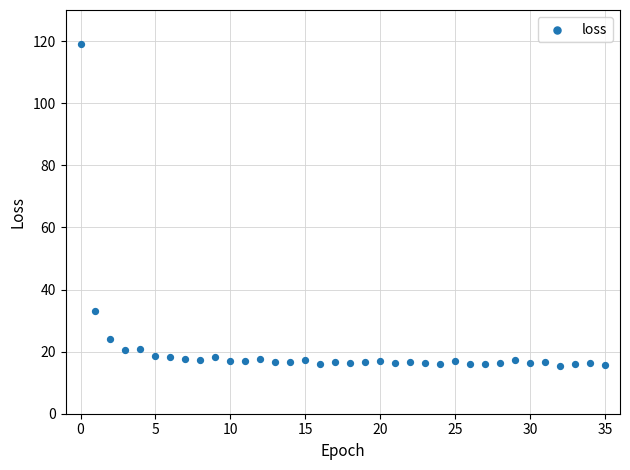

What Y value in the scatter plot is closest to 67?

33.0